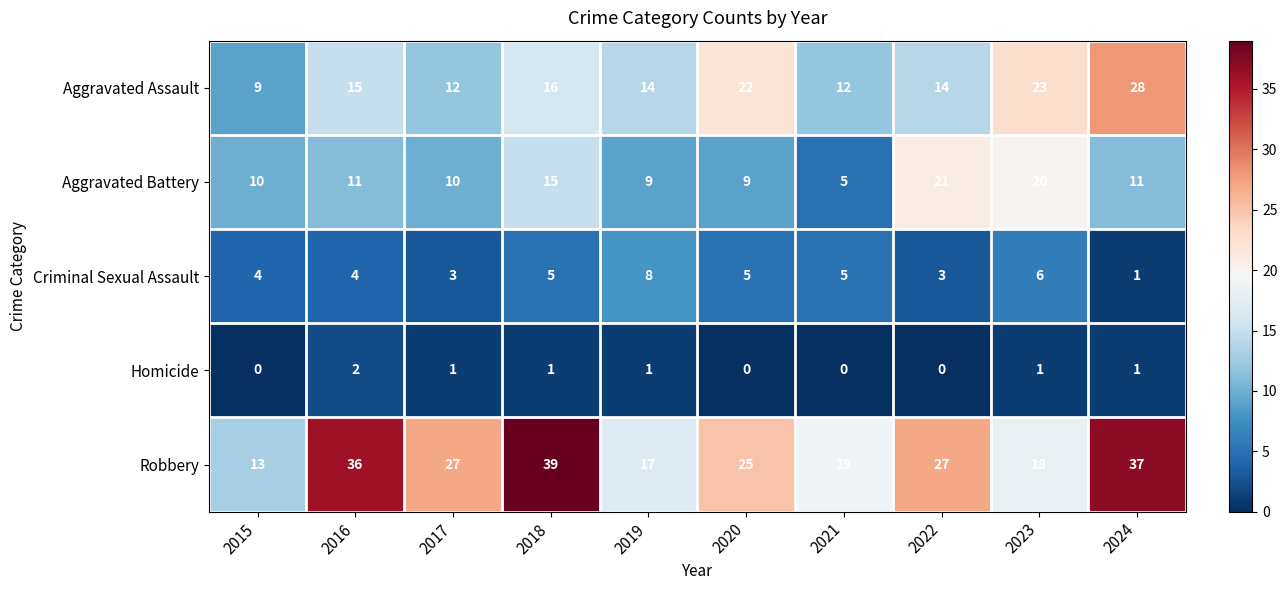

What is the average value of the Robbery series?

26